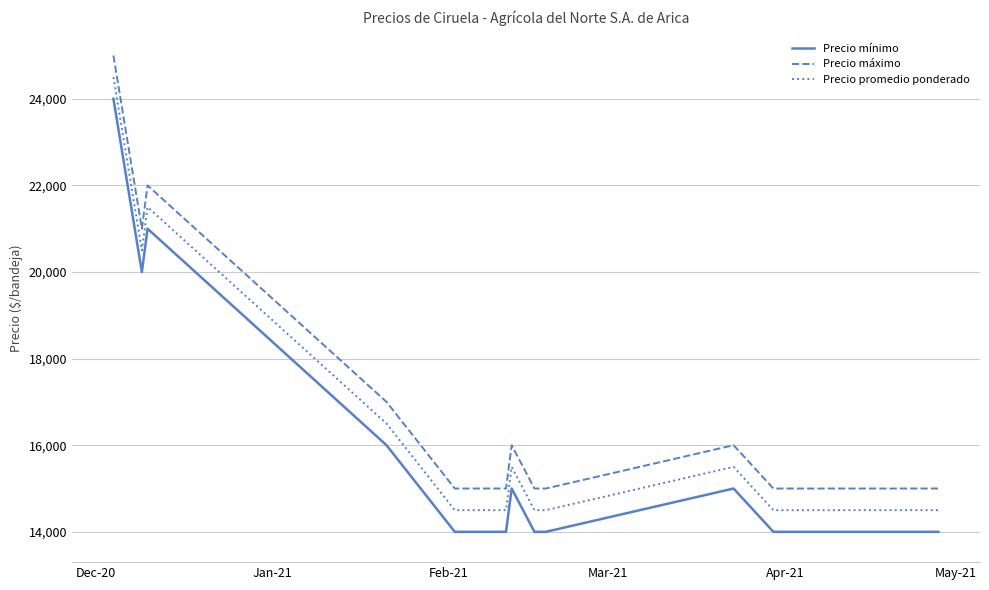

How many categories are shown in the chart?

13